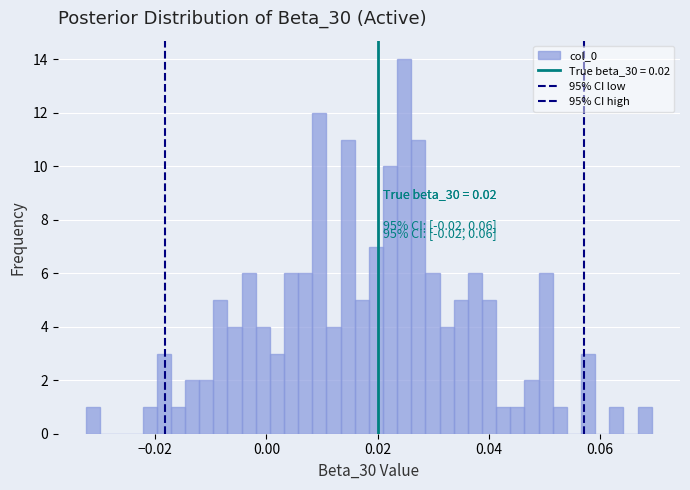

Read against the x-axis, roughly where is the centre of the tallest bar?

0.024